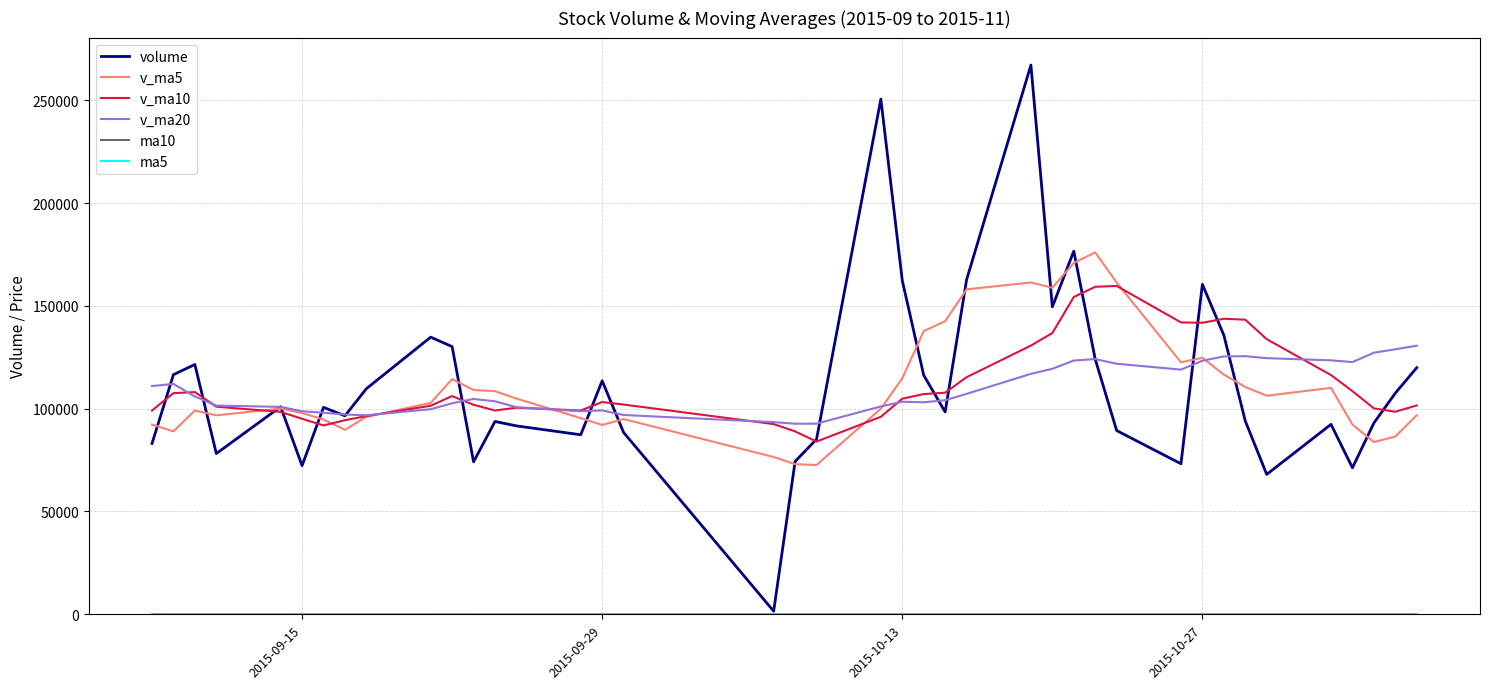

Which series has the largest range (max minus min)?

volume